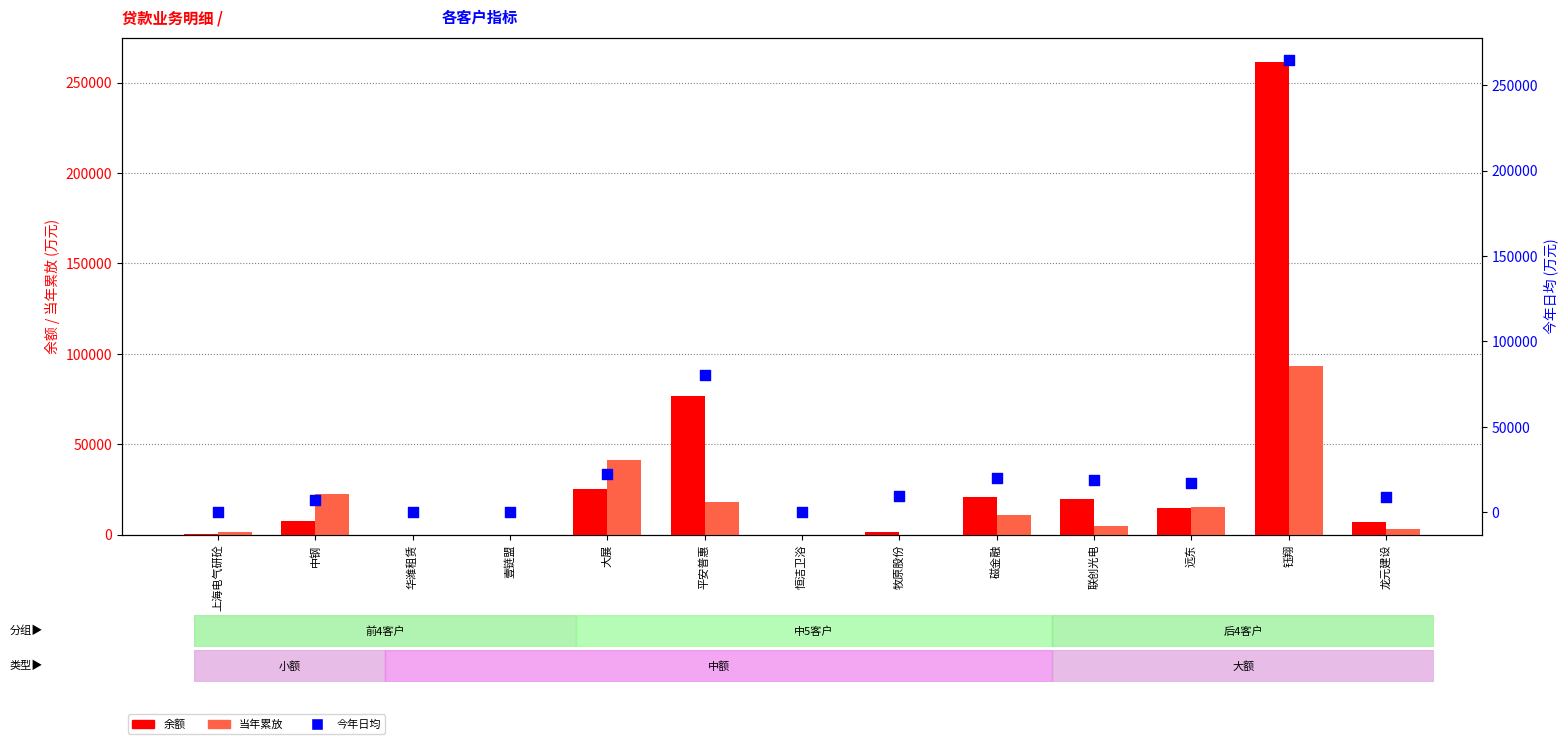

What are all the series names shown in the legend?

余额, 当年累放, 今年日均